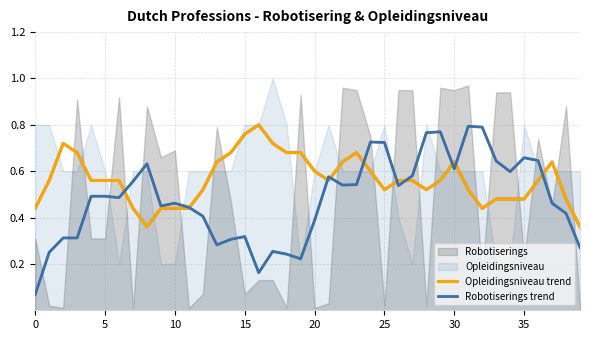

Between 30 and 38, which is larger?

30